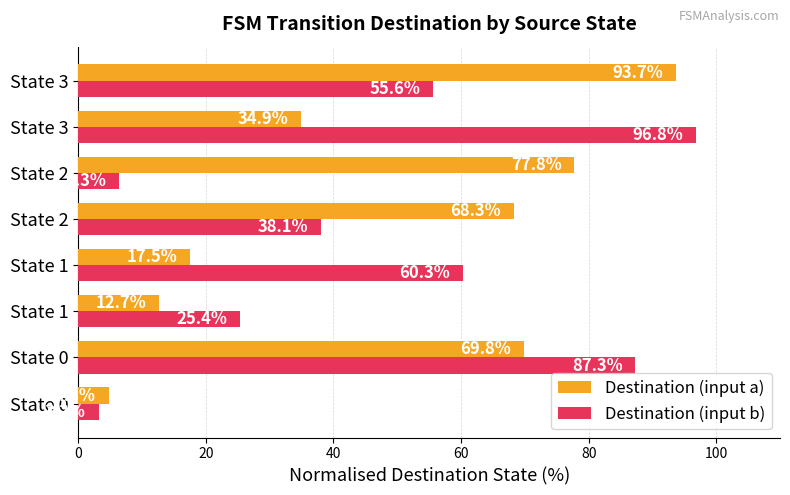

What are all the series names shown in the legend?

Destination (input a), Destination (input b)